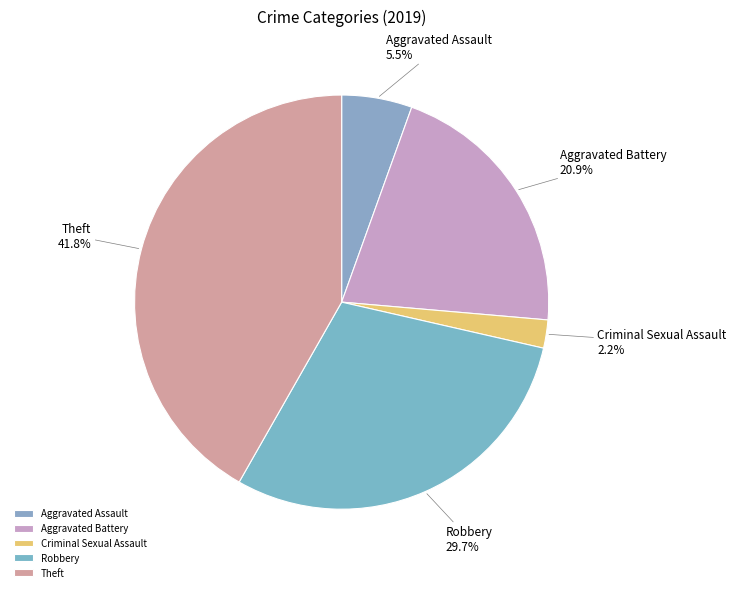

Combined, do Aggravated Battery and Theft account for over 50%?

Yes